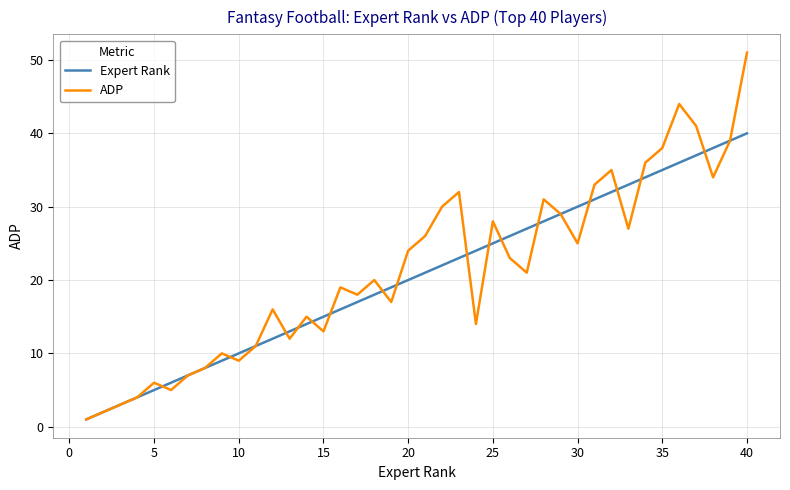

Count the number of categories in the chart.

40